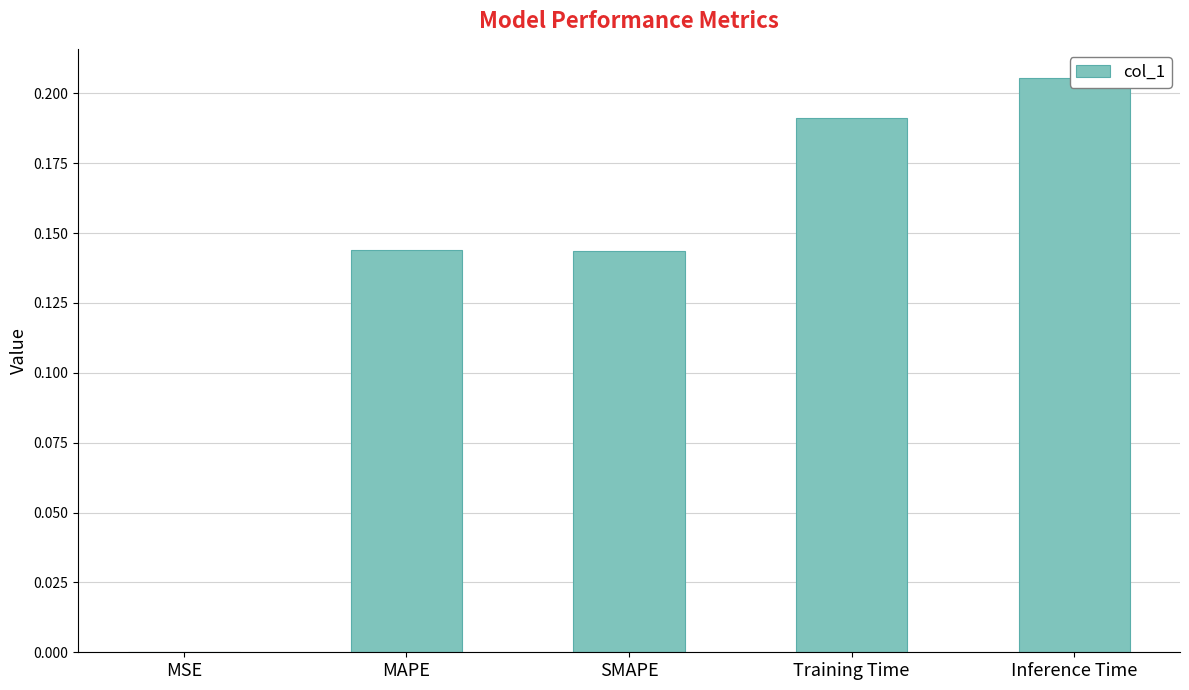

What is the label of the 2nd bar from the left?

MAPE